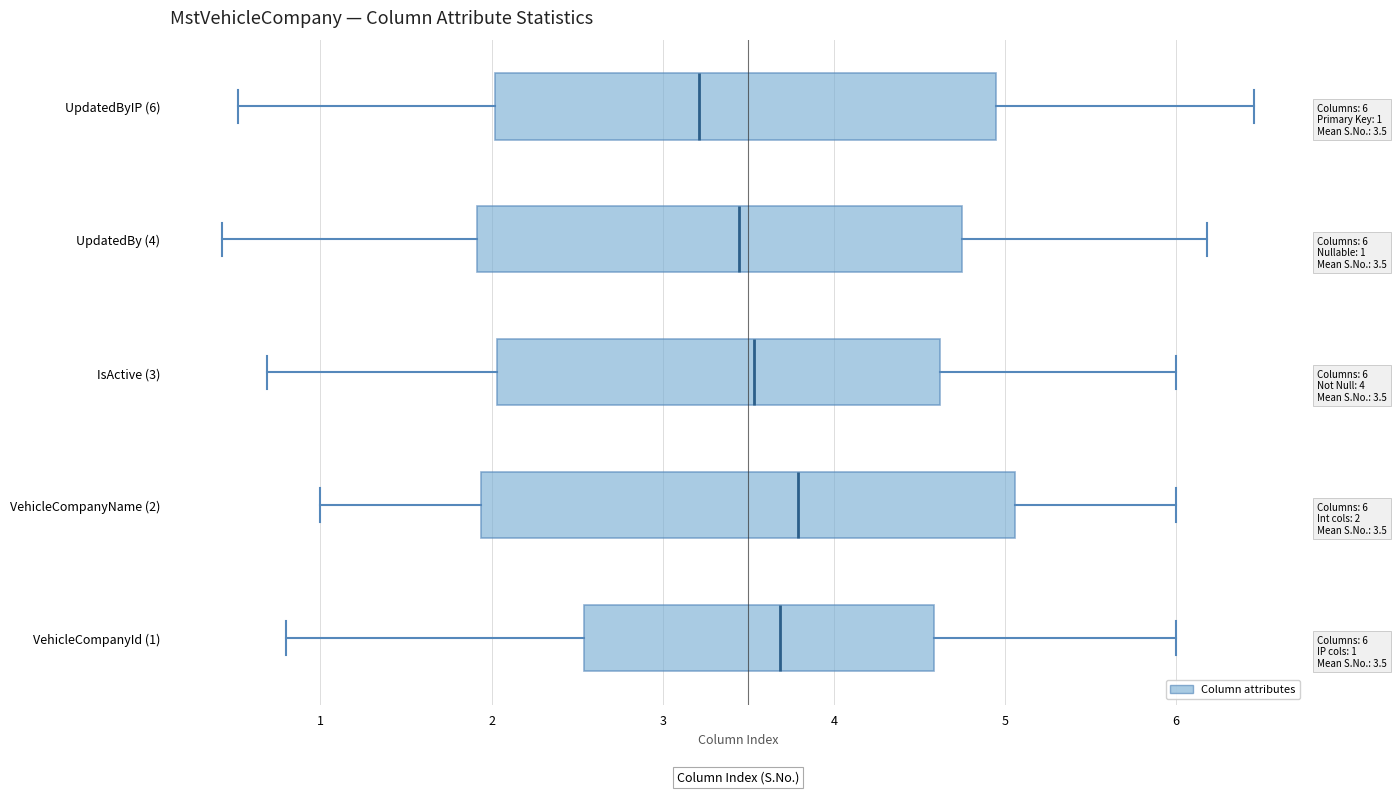

Which box is the widest, from its left edge to its right edge?

VehicleCompanyName (2)